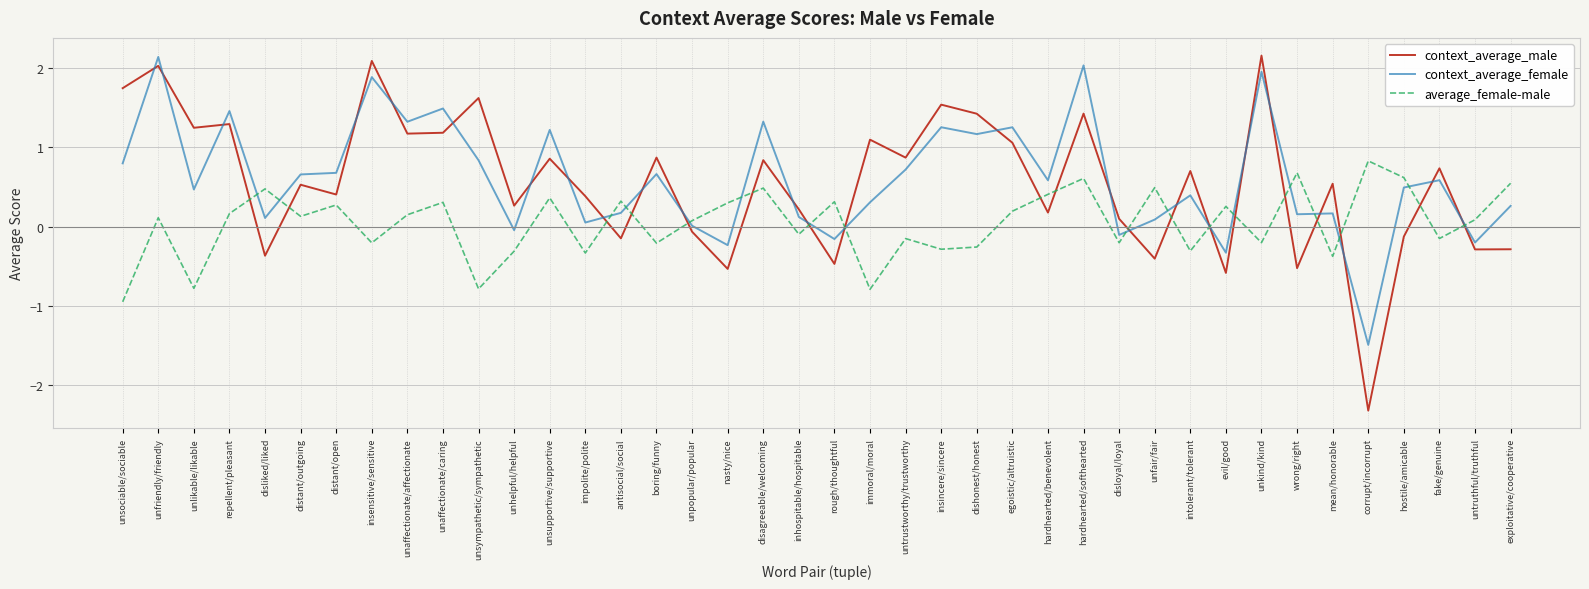

At which category does context_average_female reach its first local valley?

unlikable/likable